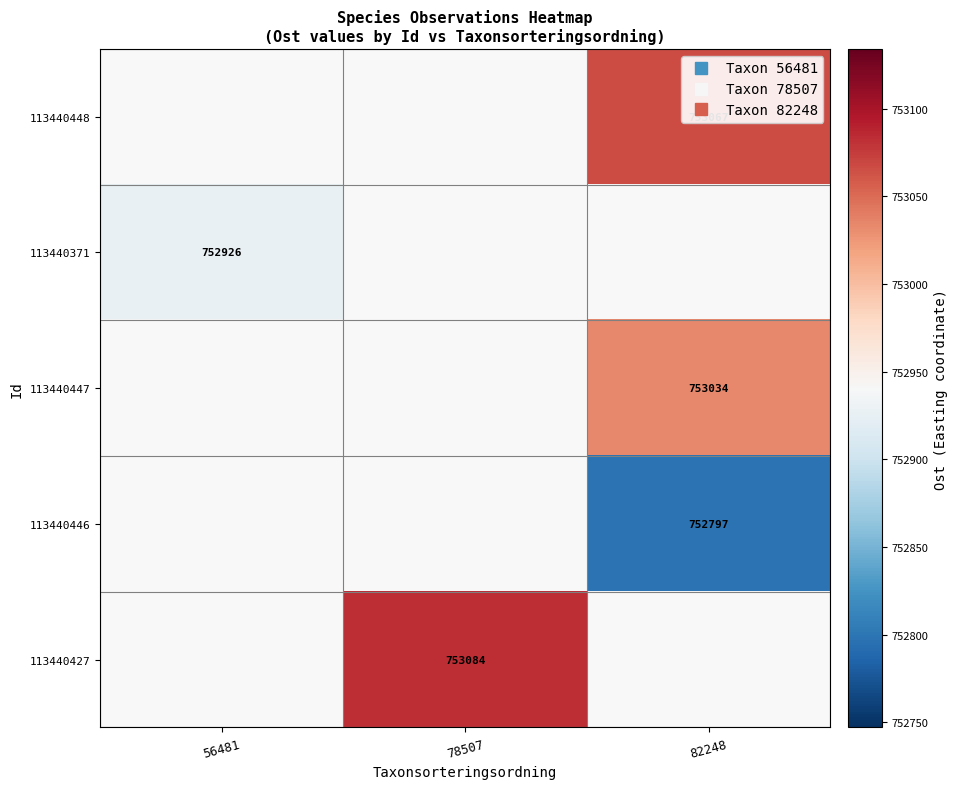

Count the number of categories in the chart.

3